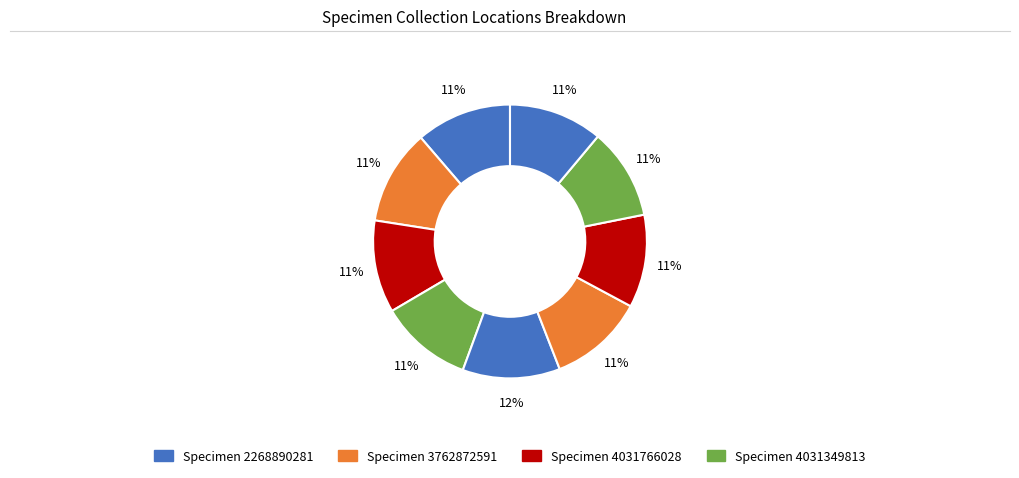

How many segments does this pie chart have?

9